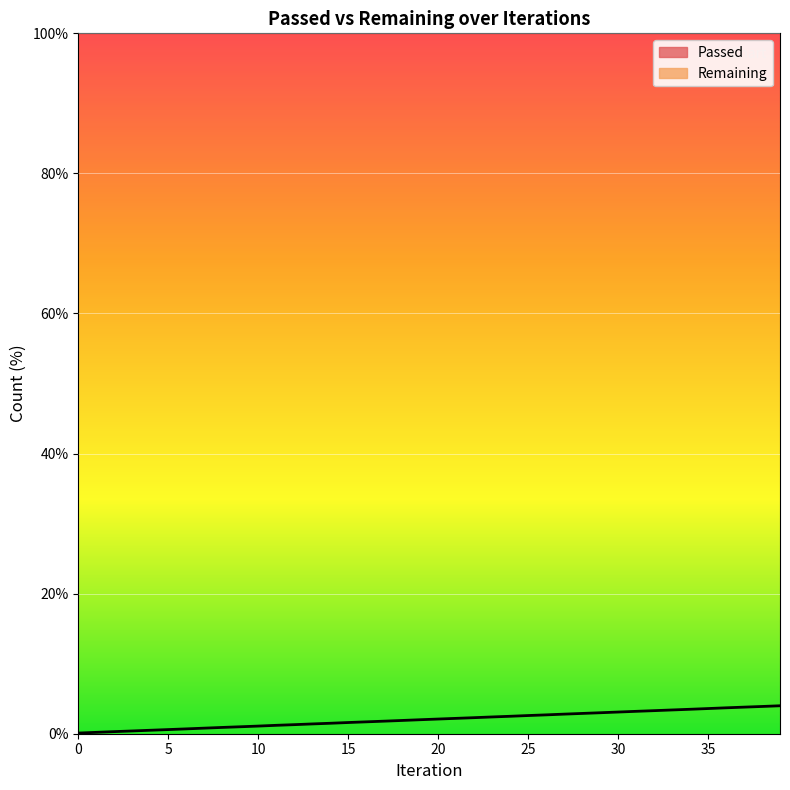

What is the average value?

2.0